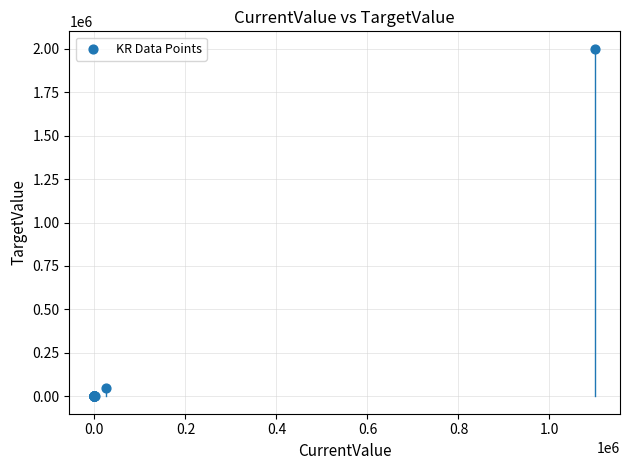

What Y value in the scatter plot is closest to 1000000?

50000.0